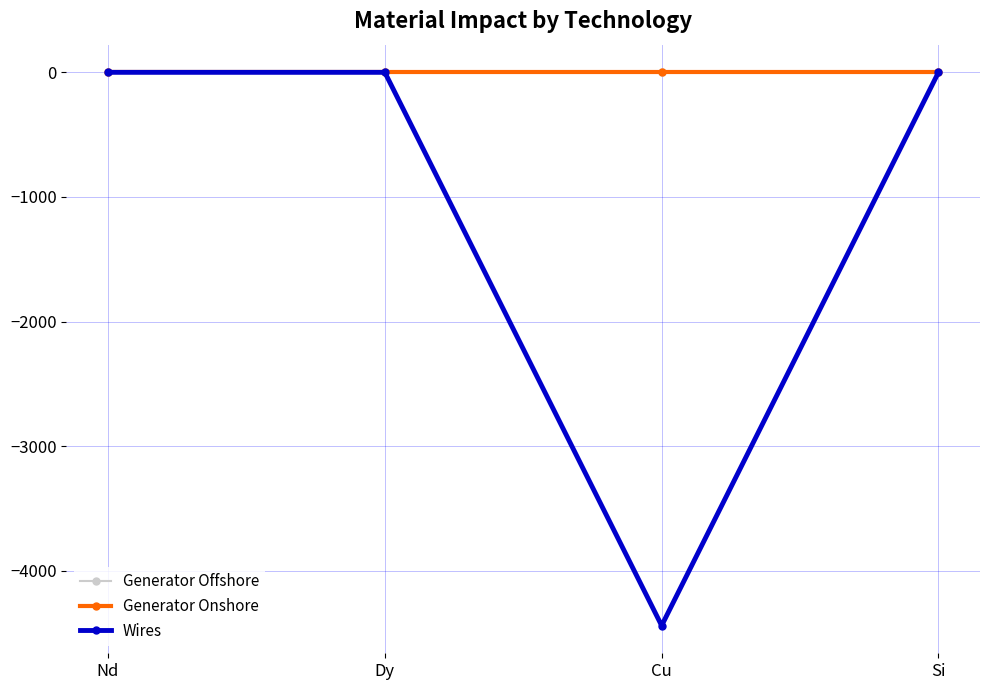

Which series has the widest spread of values?

Wires